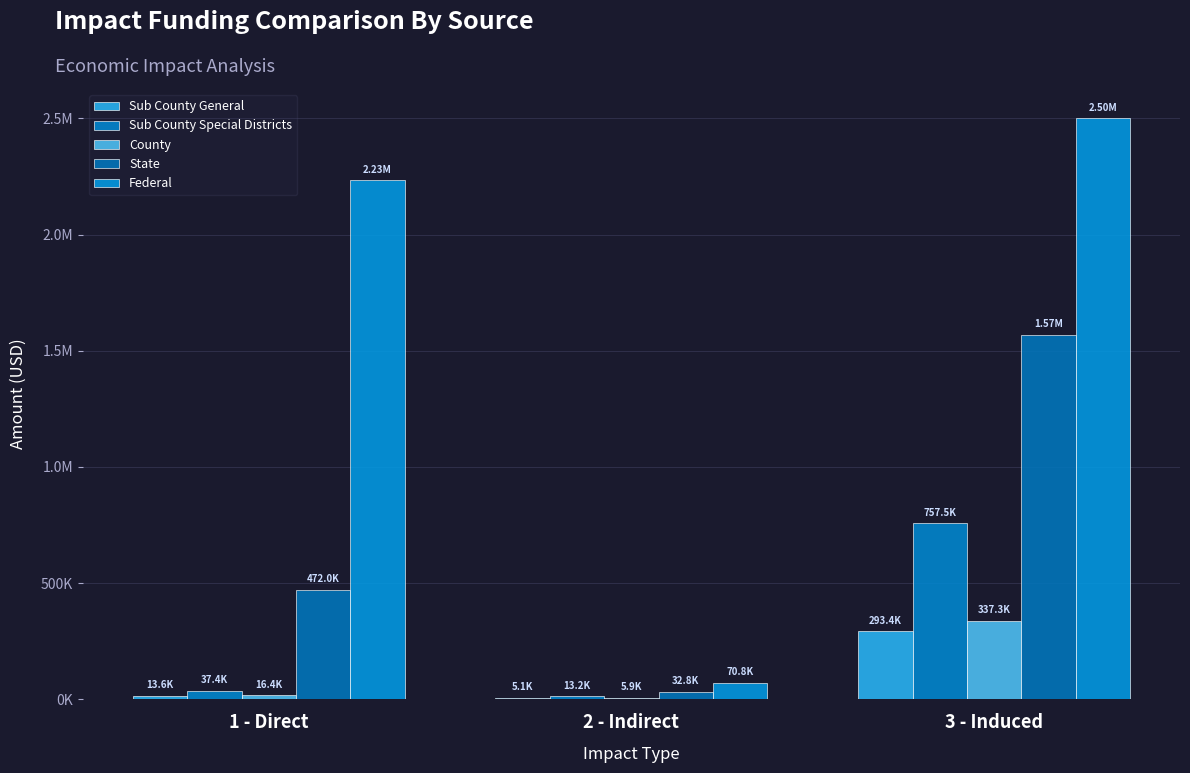

Are the bars horizontal?

No